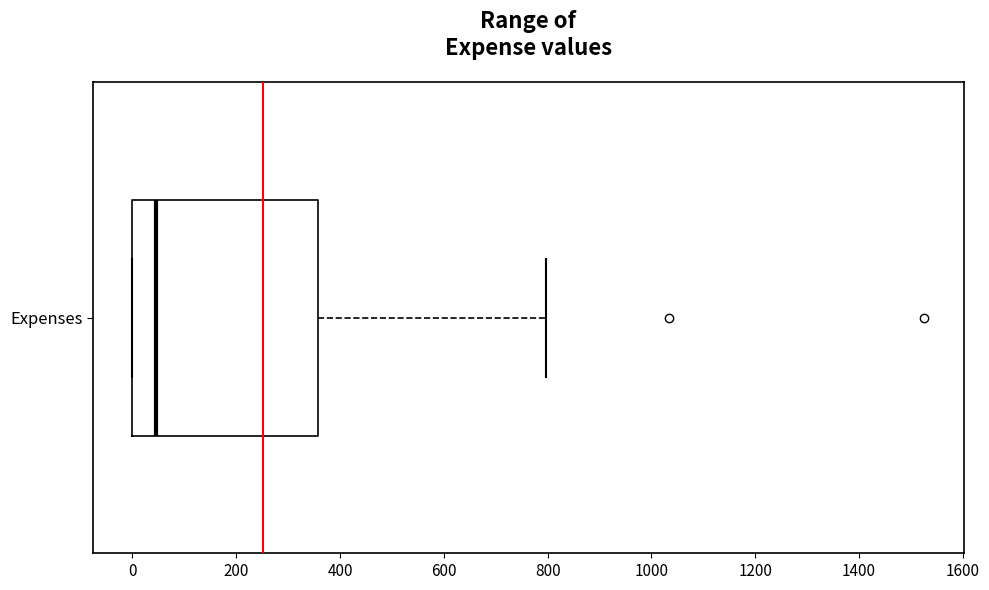

Transcribe this box plot: give where the median line is, the range the box spans, and where the two whiskers end, as read against the x-axis. The values are not printed on the chart, so give them approximately, as read against the axis.

median 40, box 0 to 360, whiskers 0 to 800